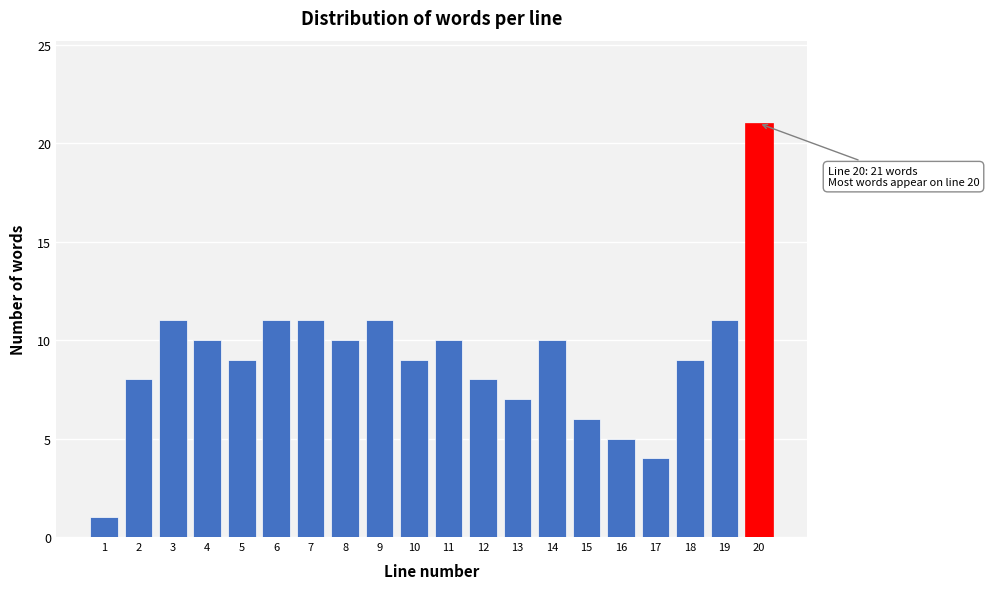

Reading right to left, list all the values displayed in this chart.

20=21	19=11	18=9	17=4	16=5	15=6	14=10	13=7	12=8	11=10	10=9	9=11	8=10	7=11	6=11	5=9	4=10	3=11	2=8	1=1